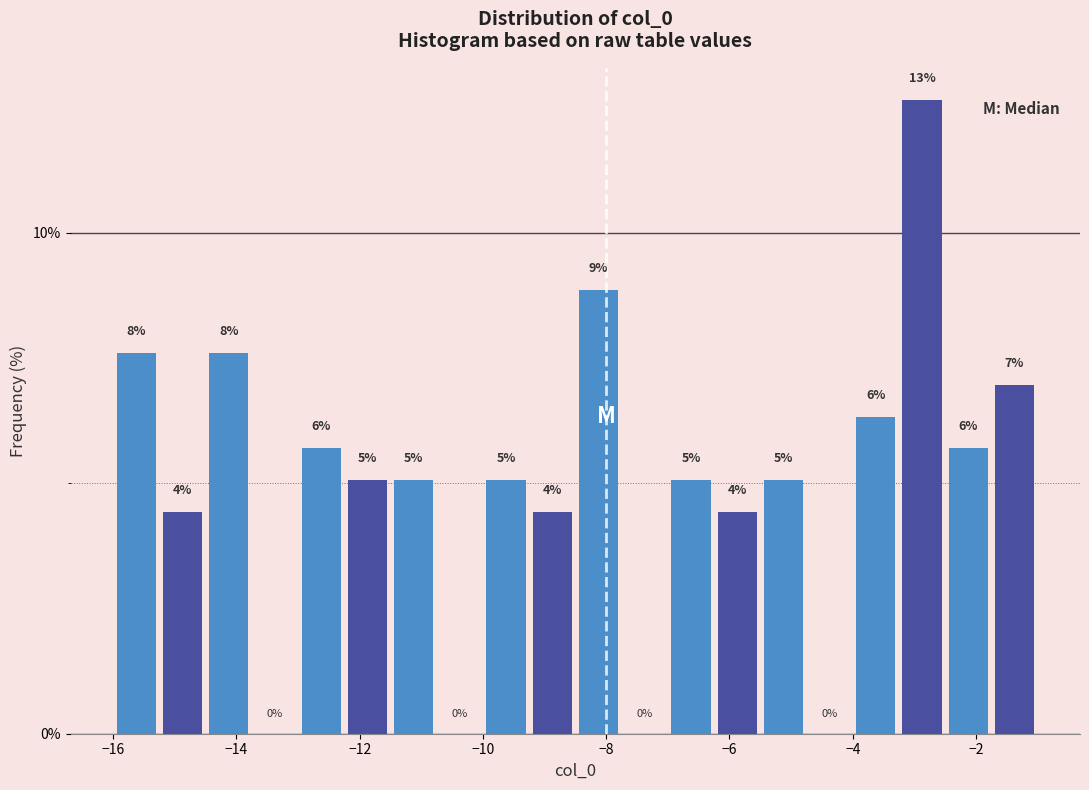

Around what value on the x-axis is the tallest bar? Give the approximate position of its centre, as read against the axis.

-2.8